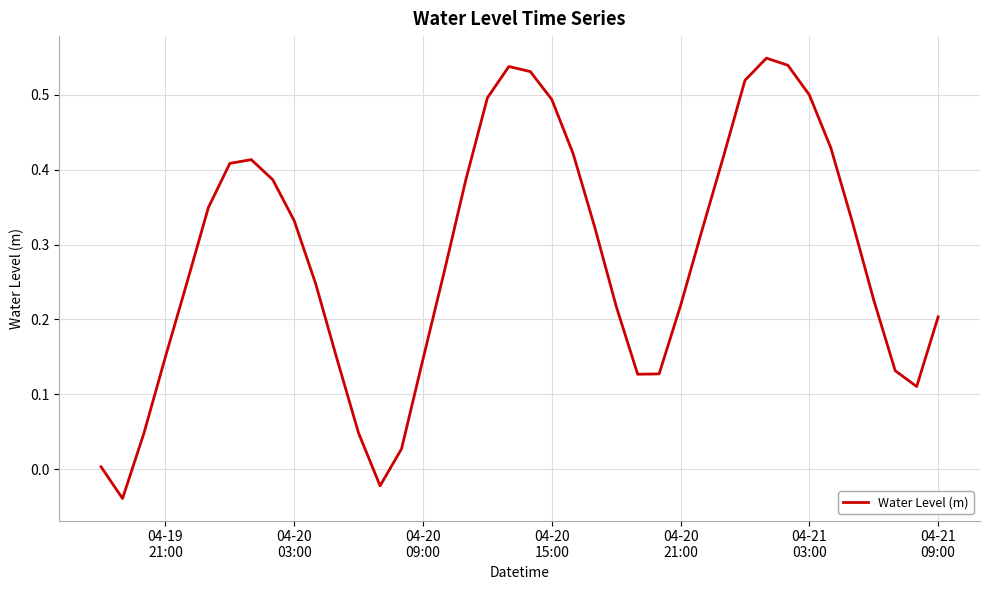

How many interior local peaks (higher than both neighbors) does the data have?

3